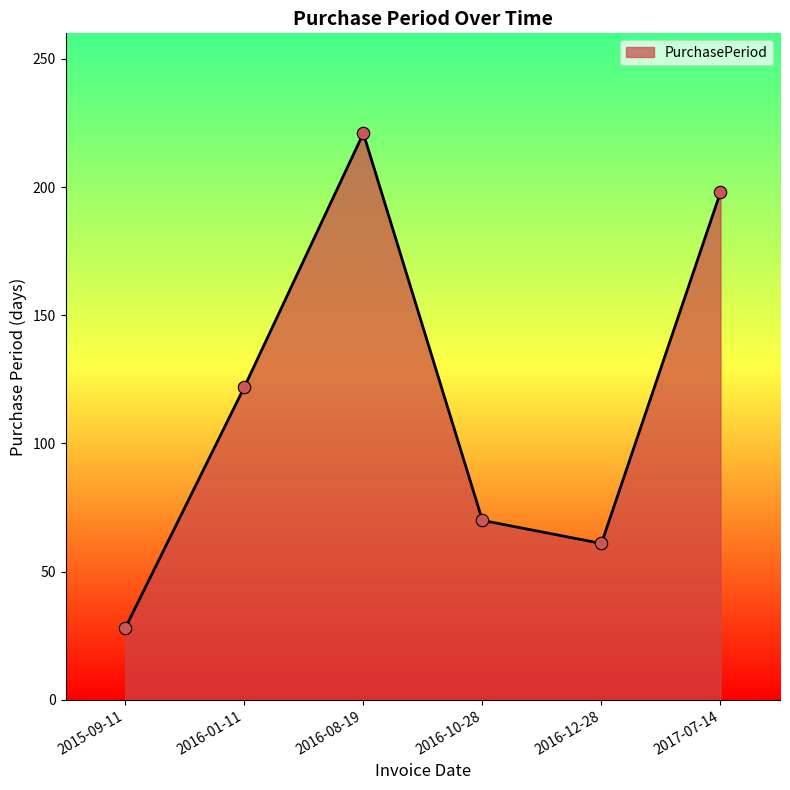

What is the change in value from 2015-09-11 to 2016-01-11?

+94